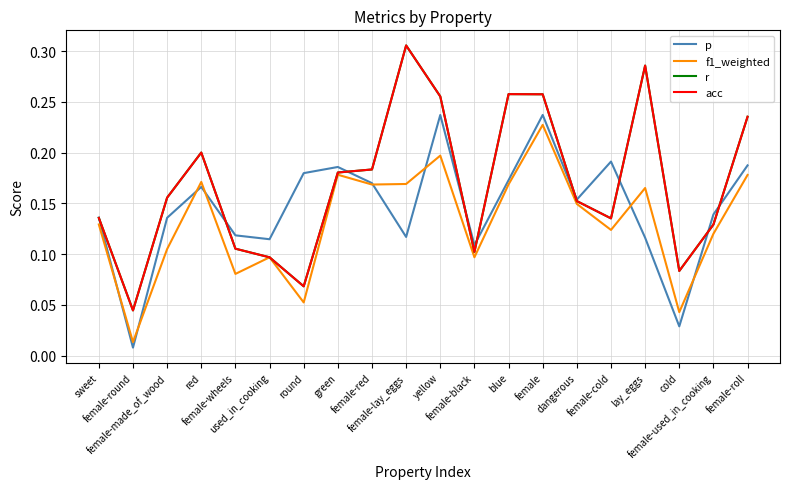

Which series has the largest total across all categories?

r